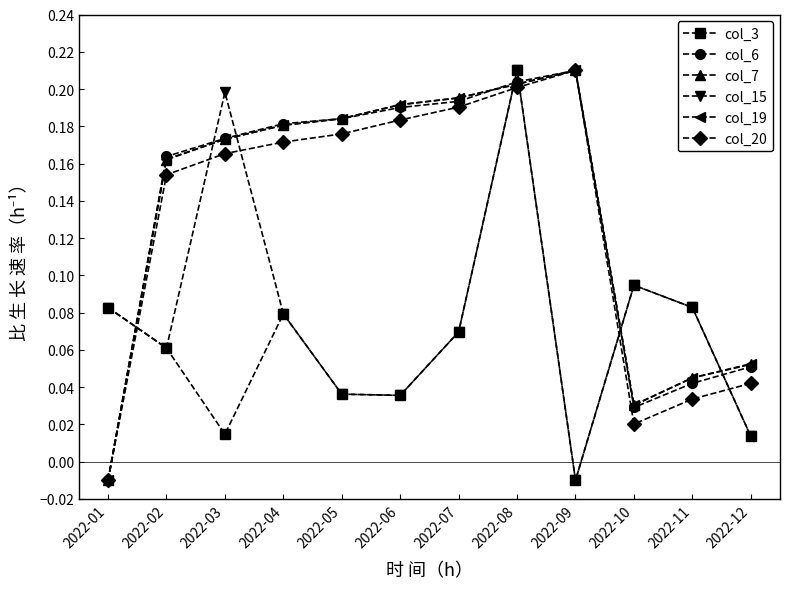

Where do col_20 and col_3 first cross each other?

2022-01 and 2022-02